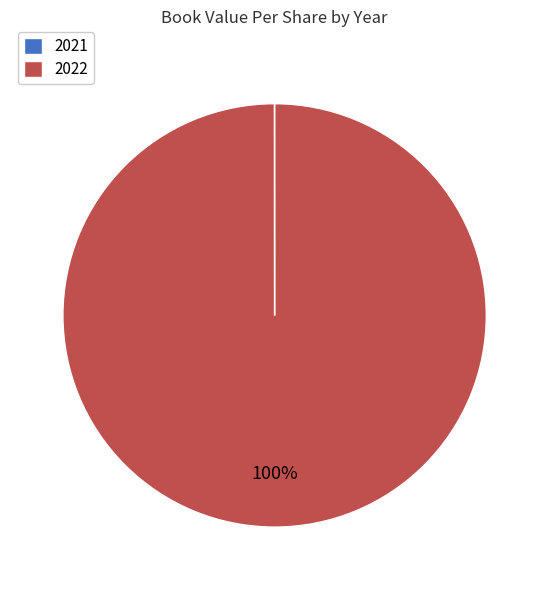

The 2022 slice represents 100% of the pie. True or false?

True